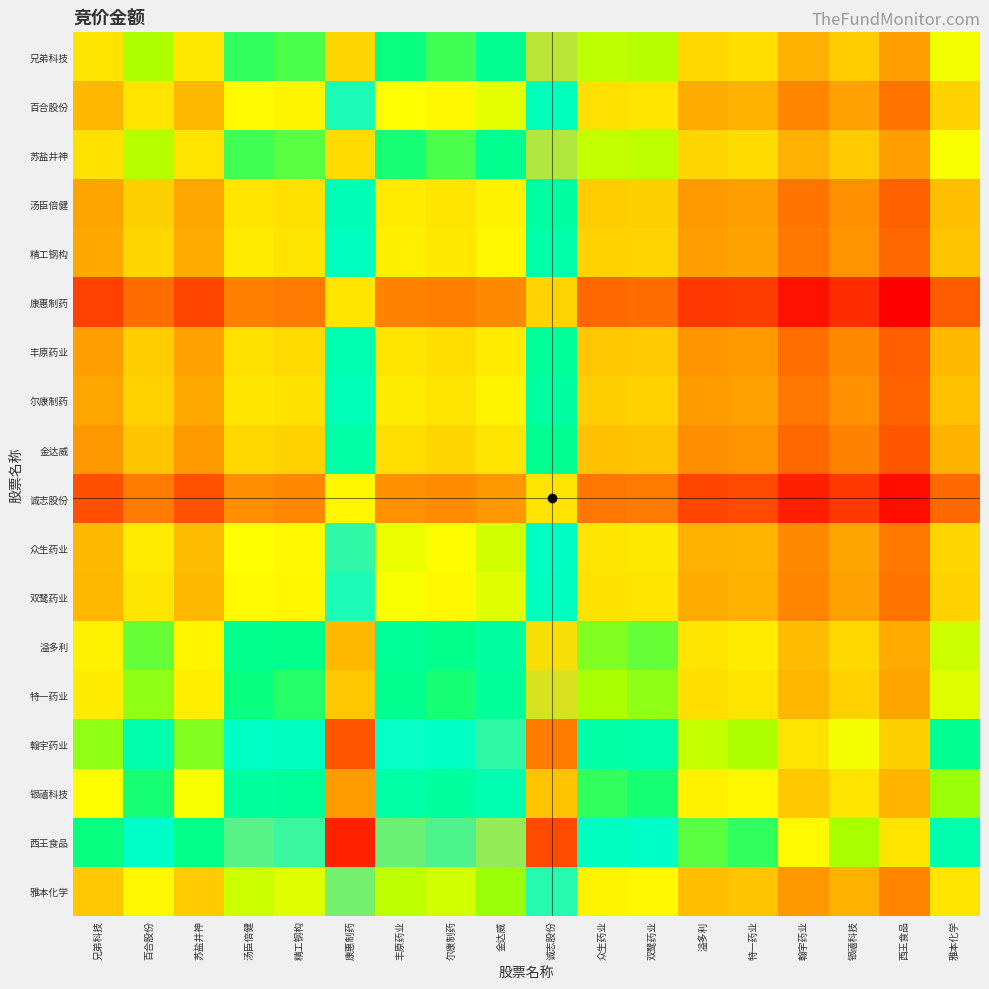

What is the minimum value shown in the chart?

-3.8